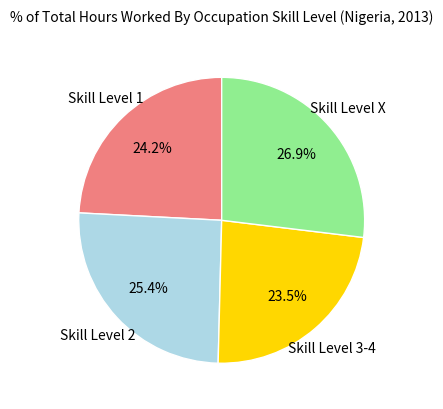

Is there a majority slice in this chart?

No